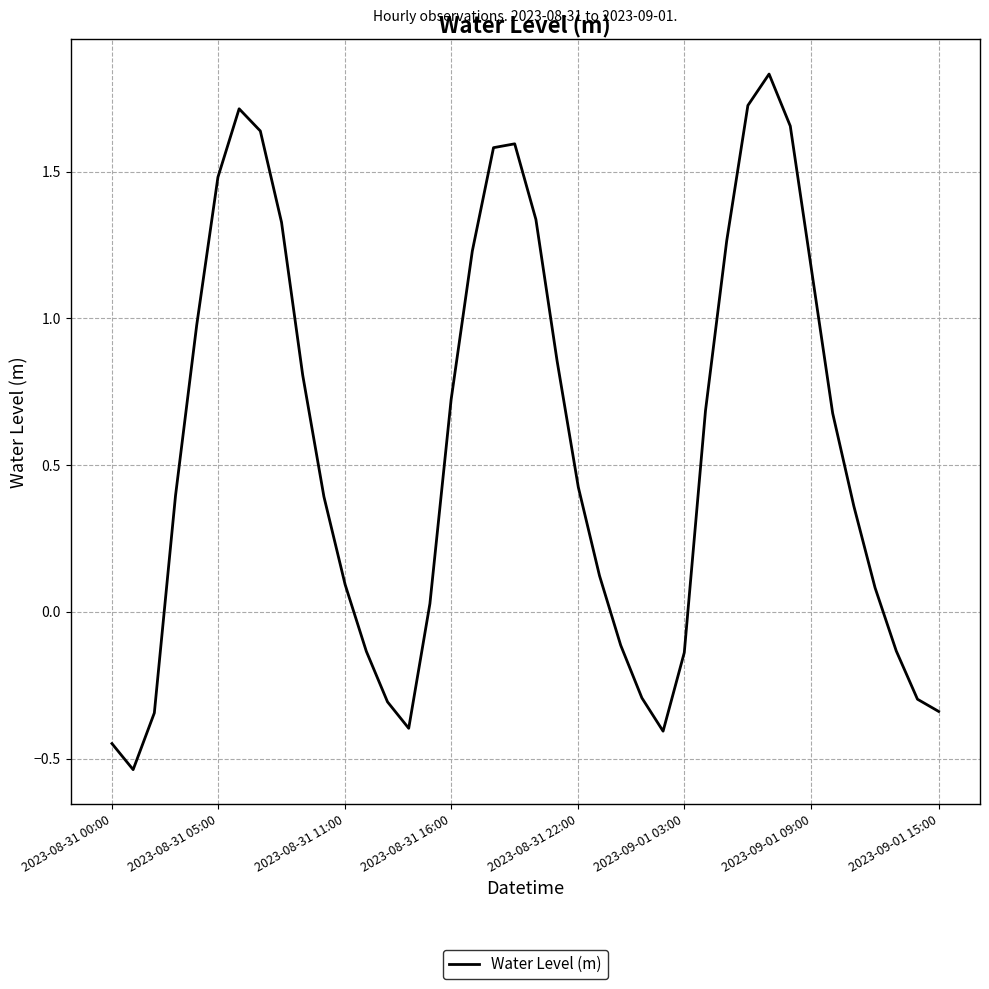

What is the difference between the maximum and minimum values?

2.4